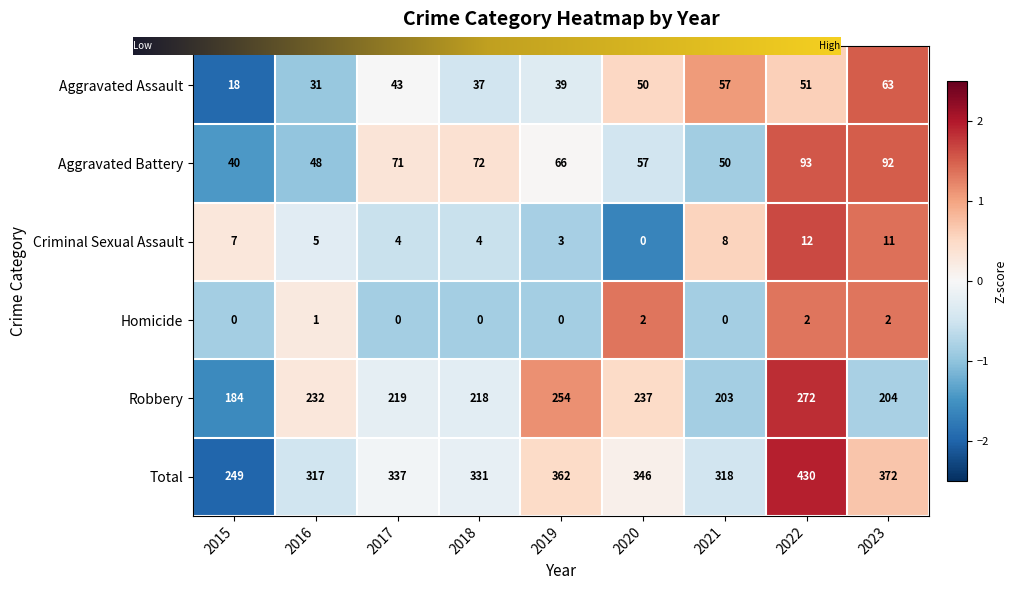

List the series in order of their peak value, highest first.

Total, Robbery, Aggravated Battery, Aggravated Assault, Criminal Sexual Assault, Homicide